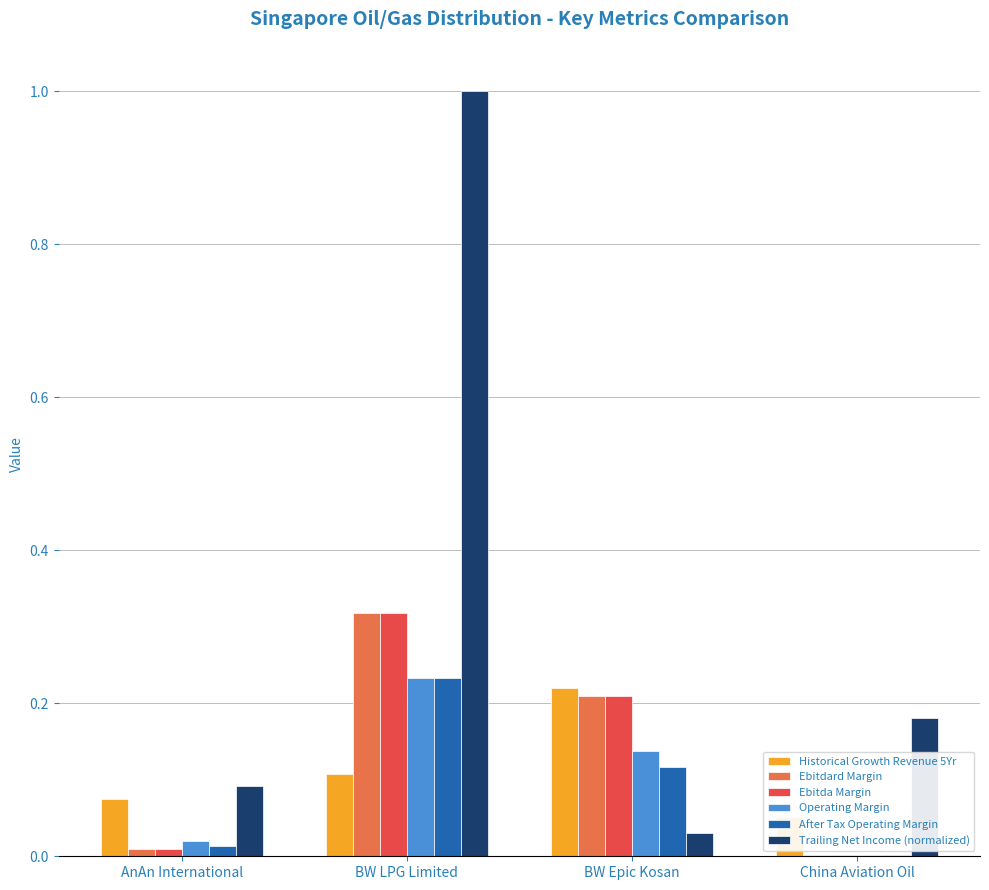

Rank the categories by After Tax Operating Margin value from lowest to highest.

China Aviation Oil, AnAn International, BW Epic Kosan, BW LPG Limited